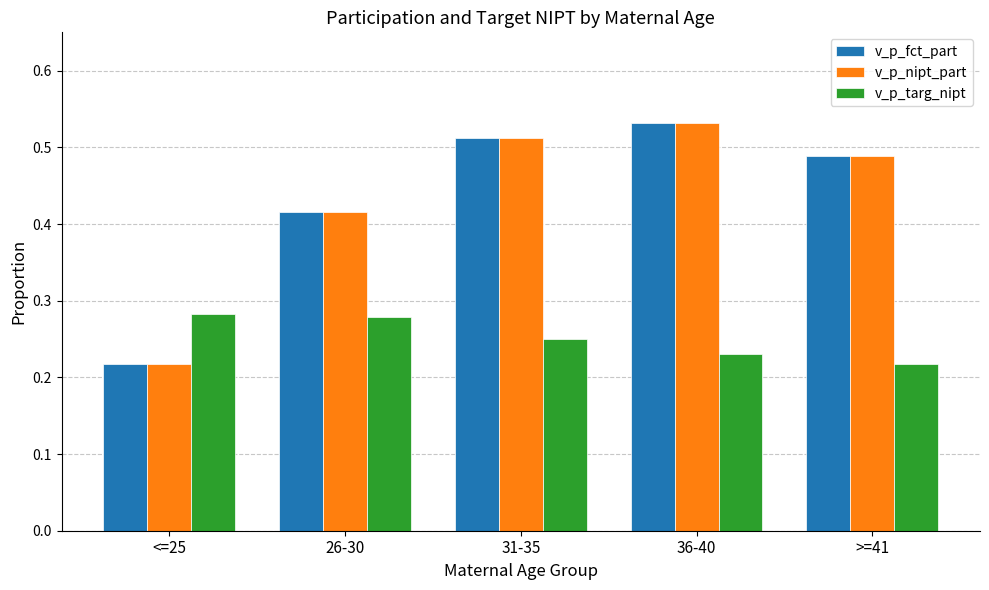

At which label does v_p_fct_part reach its minimum?

<=25